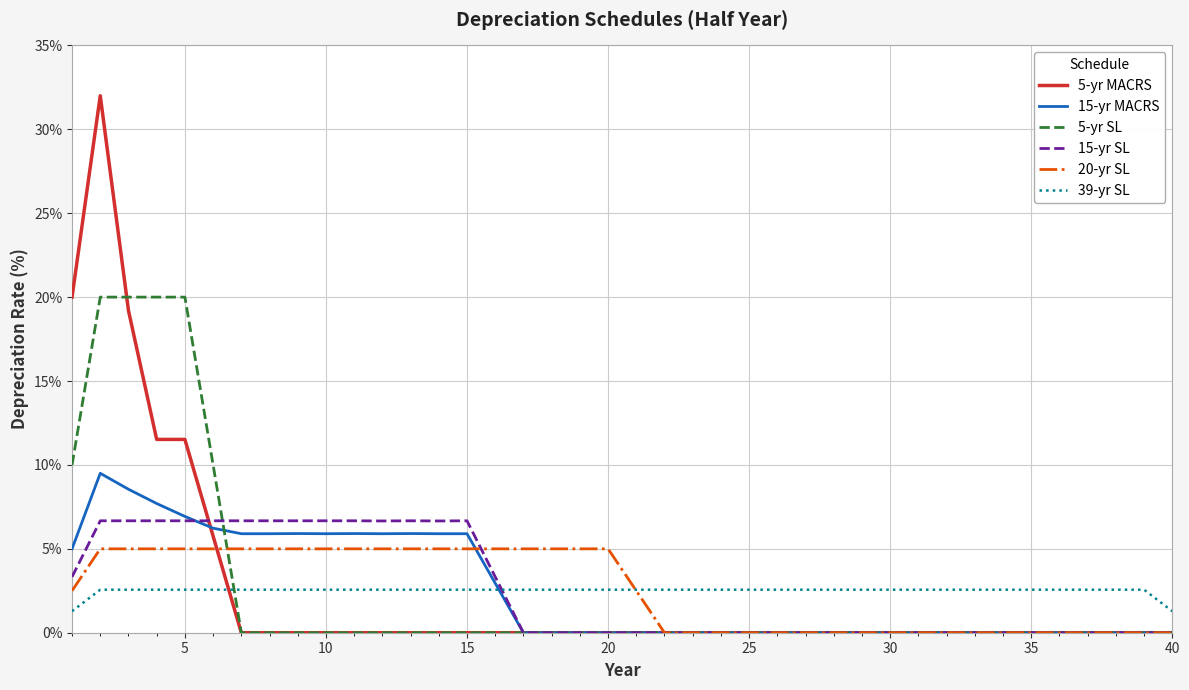

Reading right to left, what are all the values shown in this chart?

5-yr MACRS: 0.0	0.0	0.0	0.0	0.0	0.0	0.0	0.0	0.0	0.0	0.0	0.0	0.0	0.0	0.0	0.0	0.0	0.0	0.0	0.0	0.0	0.0	0.0	0.0	0.0	0.0	0.0	0.0	0.0	0.0	0.0	0.0	0.0	0.0	5.8	11.5	11.5	19.2	32.0	20.0
15-yr MACRS: 0.0	0.0	0.0	0.0	0.0	0.0	0.0	0.0	0.0	0.0	0.0	0.0	0.0	0.0	0.0	0.0	0.0	0.0	0.0	0.0	0.0	0.0	0.0	0.0	3.0	5.9	5.9	5.9	5.9	5.9	5.9	5.9	5.9	5.9	6.2	6.9	7.7	8.6	9.5	5.0
5-yr SL: 0.0	0.0	0.0	0.0	0.0	0.0	0.0	0.0	0.0	0.0	0.0	0.0	0.0	0.0	0.0	0.0	0.0	0.0	0.0	0.0	0.0	0.0	0.0	0.0	0.0	0.0	0.0	0.0	0.0	0.0	0.0	0.0	0.0	0.0	10.0	20.0	20.0	20.0	20.0	10.0
15-yr SL: 0.0	0.0	0.0	0.0	0.0	0.0	0.0	0.0	0.0	0.0	0.0	0.0	0.0	0.0	0.0	0.0	0.0	0.0	0.0	0.0	0.0	0.0	0.0	0.0	3.3	6.7	6.7	6.7	6.7	6.7	6.7	6.7	6.7	6.7	6.7	6.7	6.7	6.7	6.7	3.3
20-yr SL: 0.0	0.0	0.0	0.0	0.0	0.0	0.0	0.0	0.0	0.0	0.0	0.0	0.0	0.0	0.0	0.0	0.0	0.0	0.0	2.5	5.0	5.0	5.0	5.0	5.0	5.0	5.0	5.0	5.0	5.0	5.0	5.0	5.0	5.0	5.0	5.0	5.0	5.0	5.0	2.5
39-yr SL: 1.3	2.6	2.6	2.6	2.6	2.6	2.6	2.6	2.6	2.6	2.6	2.6	2.6	2.6	2.6	2.6	2.6	2.6	2.6	2.6	2.6	2.6	2.6	2.6	2.6	2.6	2.6	2.6	2.6	2.6	2.6	2.6	2.6	2.6	2.6	2.6	2.6	2.6	2.6	1.3